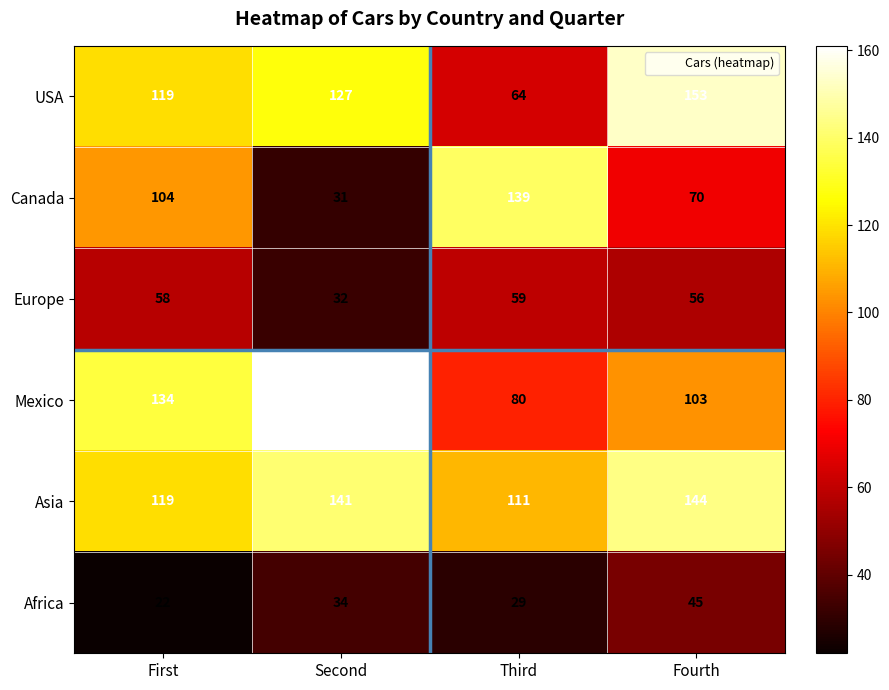

How many Canada values are between 70 and 139?

3